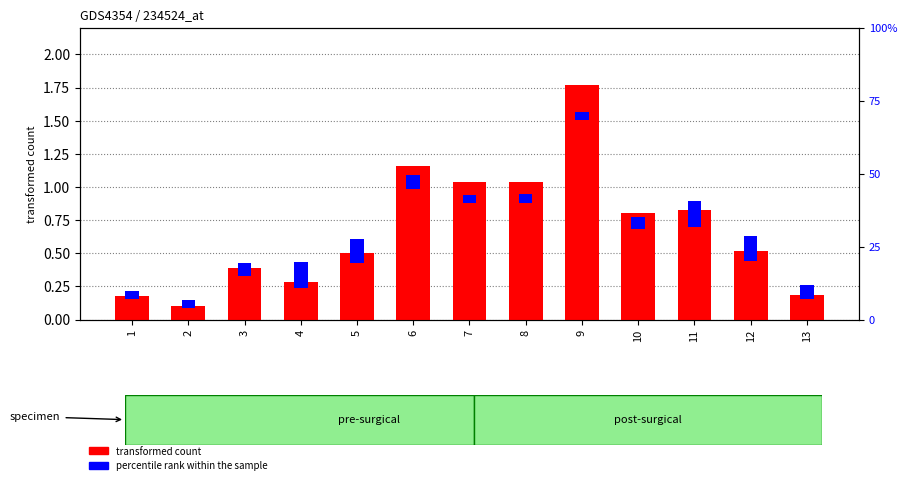

Which category has the lowest value across all series?

1